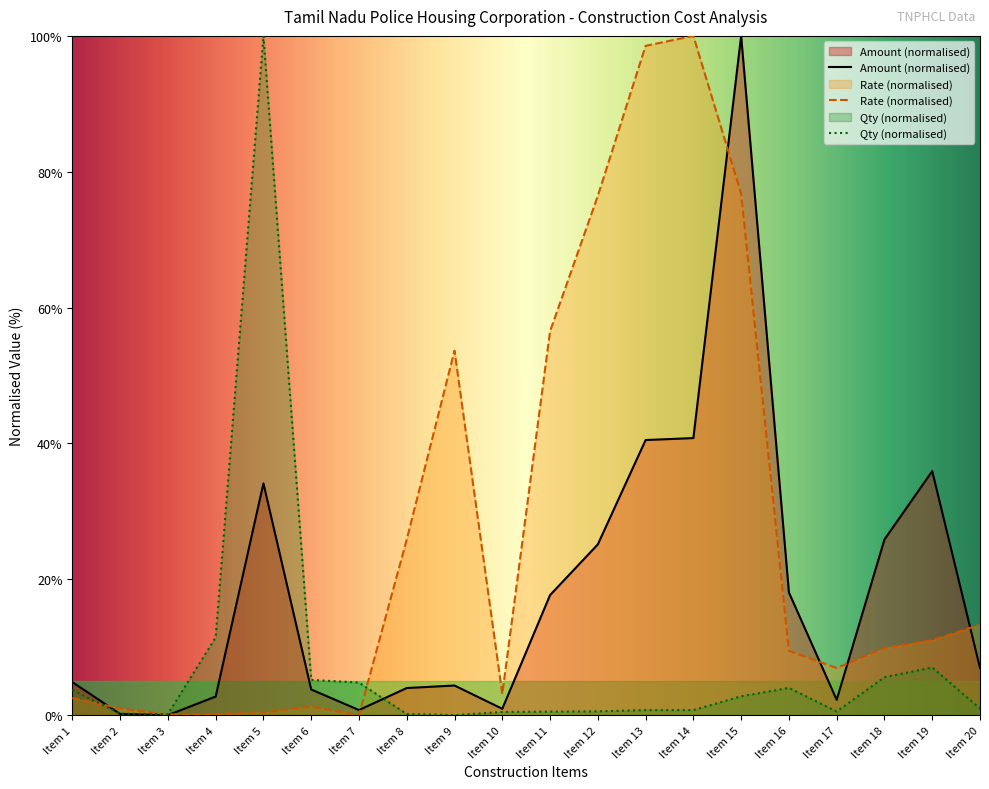

The Rate series shows 0.2 at Item 4. True or false?

True